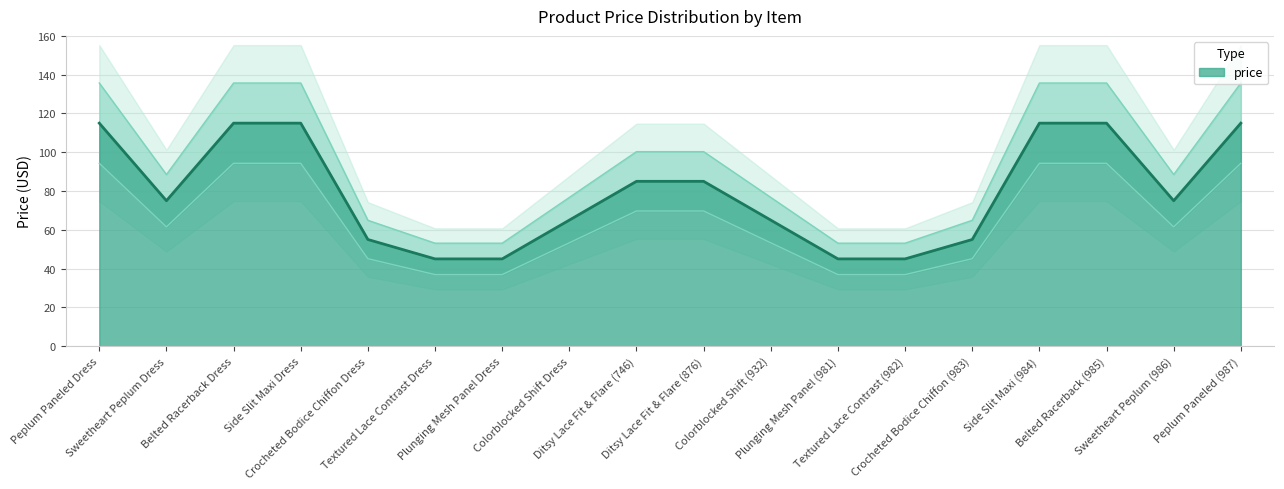

True or false: price has more than 0 points higher than both neighbors.

False